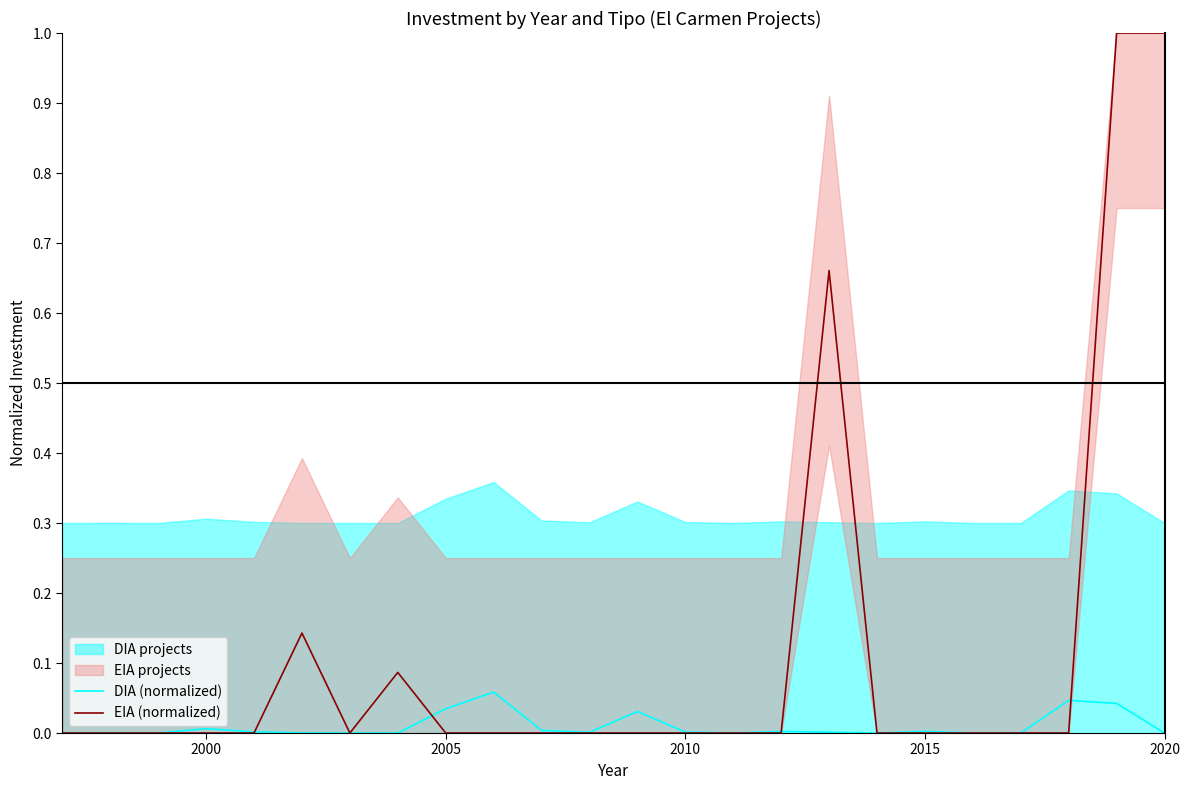

What is the difference between the maximum and minimum values in the EIA (normalized) series?

1.0